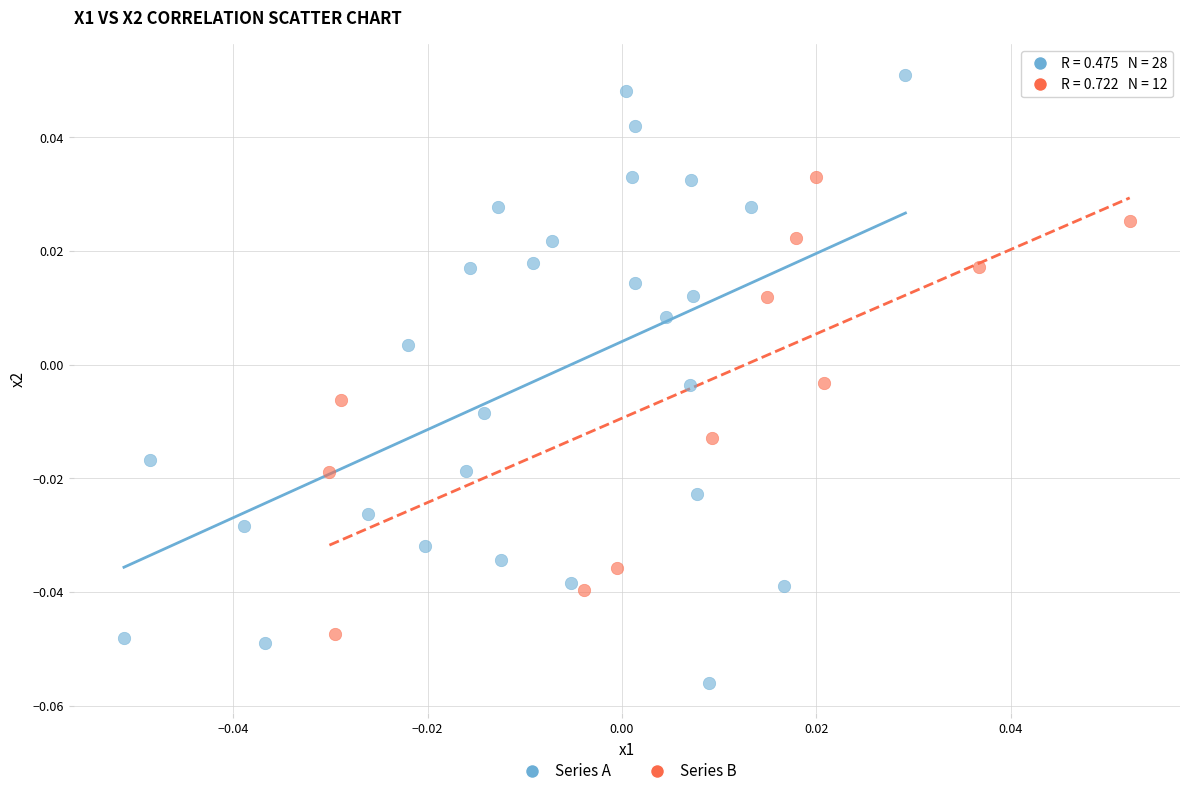

Which series has the largest Y range (max minus min)?

Series A